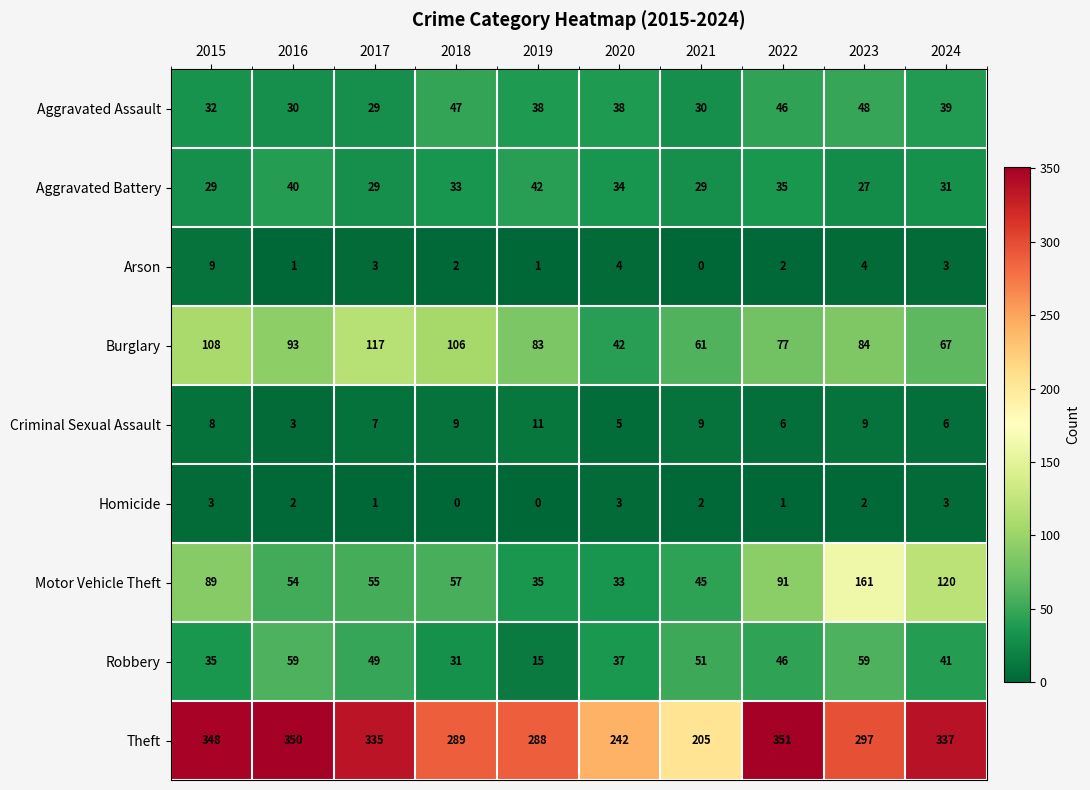

What is the difference between the highest and lowest values at 2018?

289